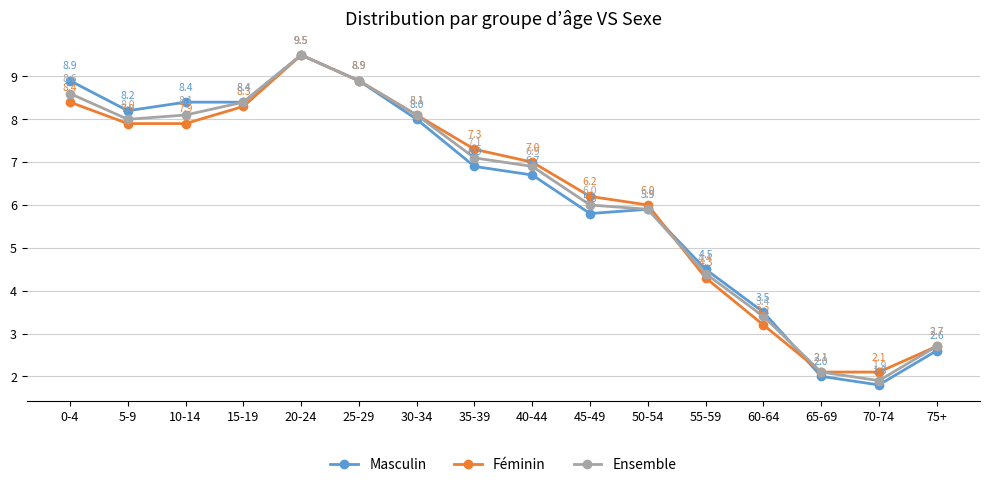

What is the maximum value for Masculin?

9.5